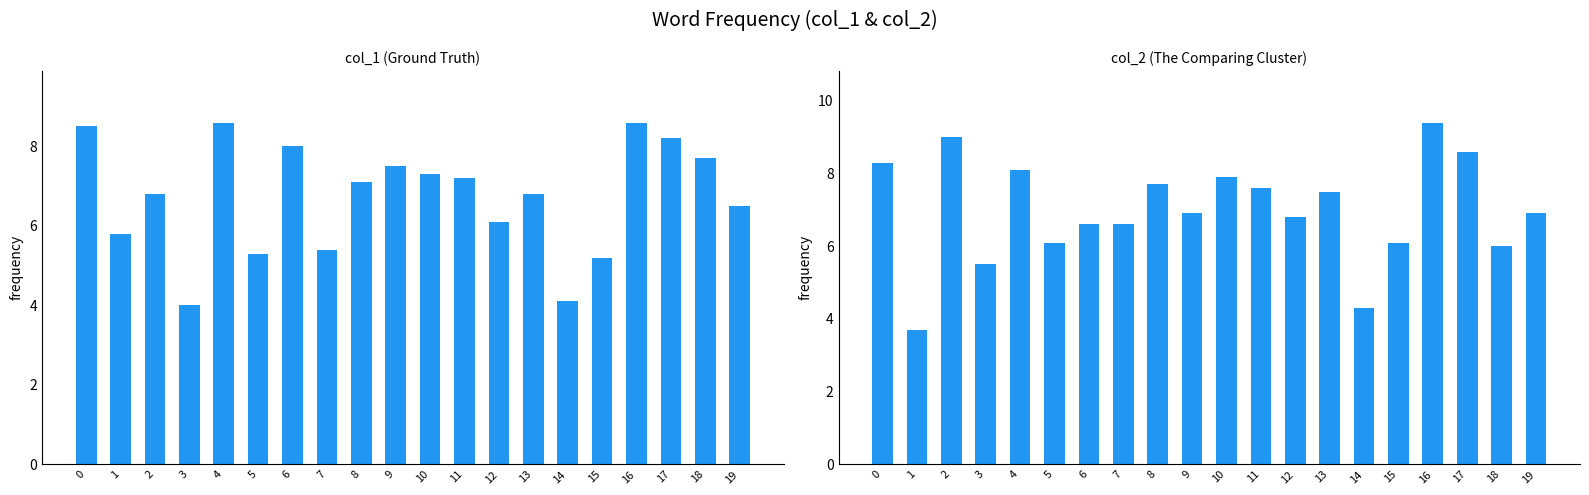

How many groups of bars are there?

20